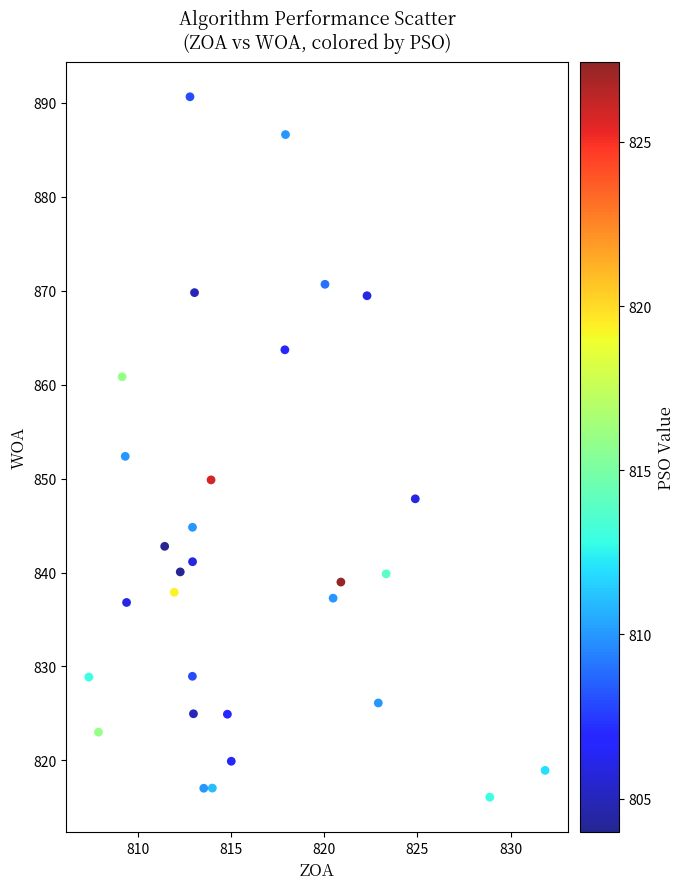

What is the range of Y values (max minus min)?

74.6